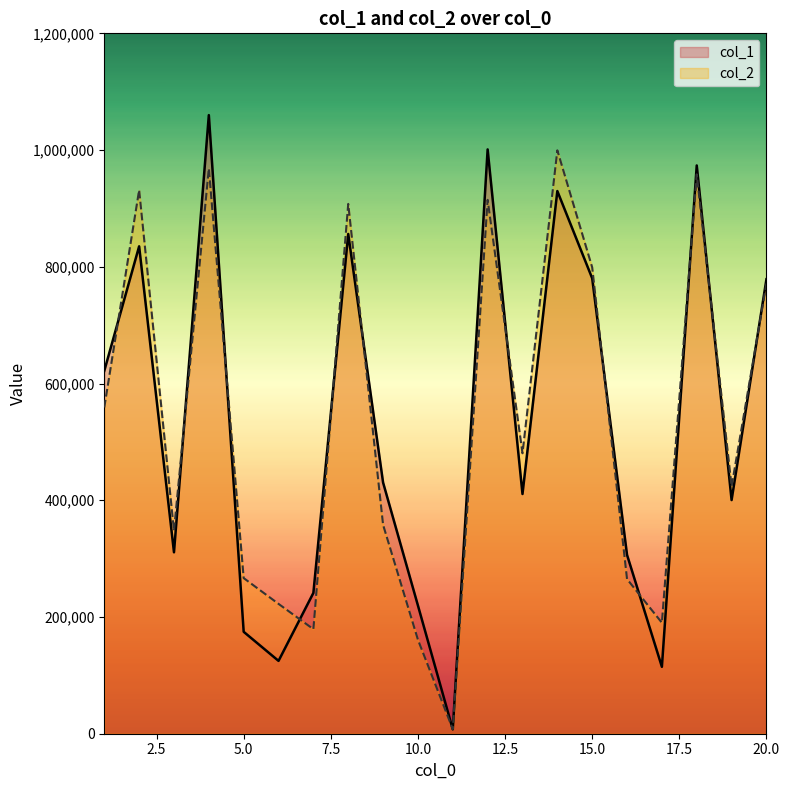

What is the highest value of the col_2 series?

999556